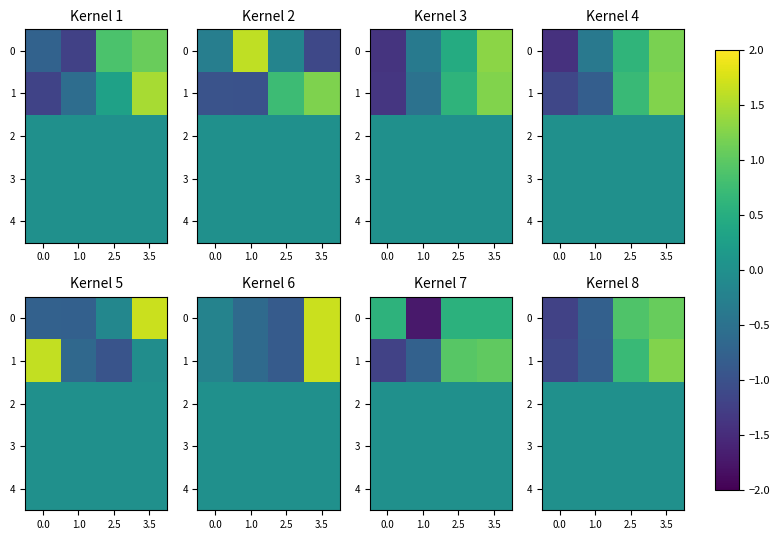

Which series changed the most between 2.5 and 3.5?

1